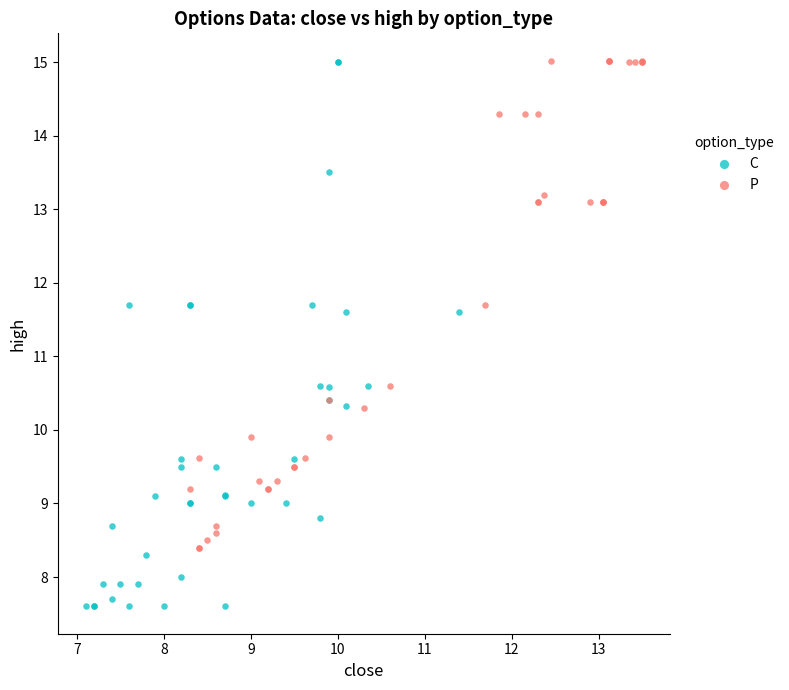

Which series reaches the minimum Y coordinate?

C